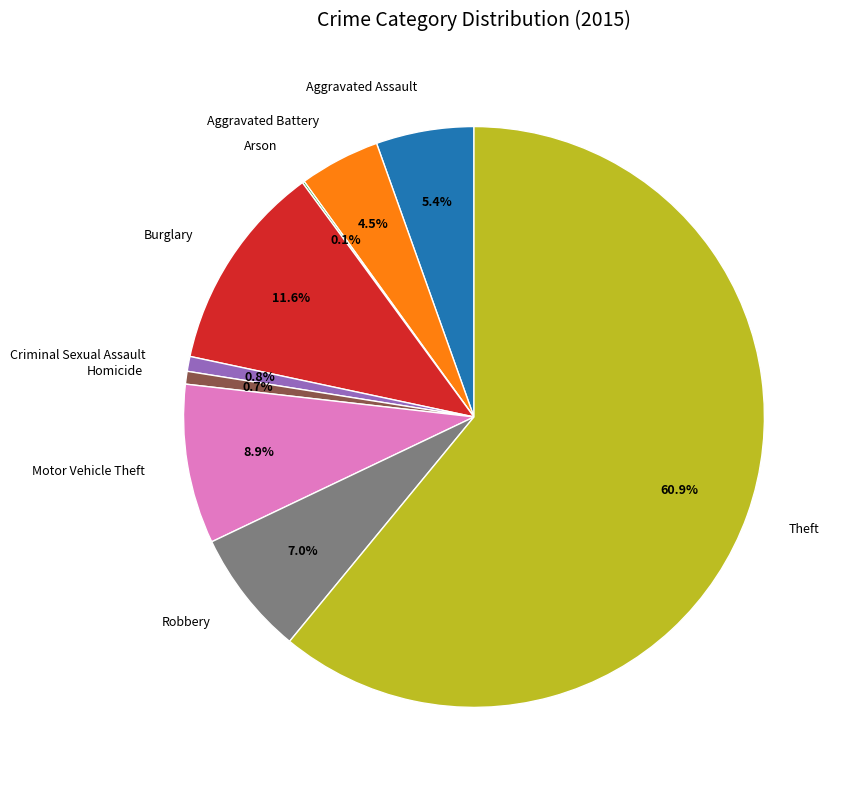

Is Robbery the majority of the pie?

No